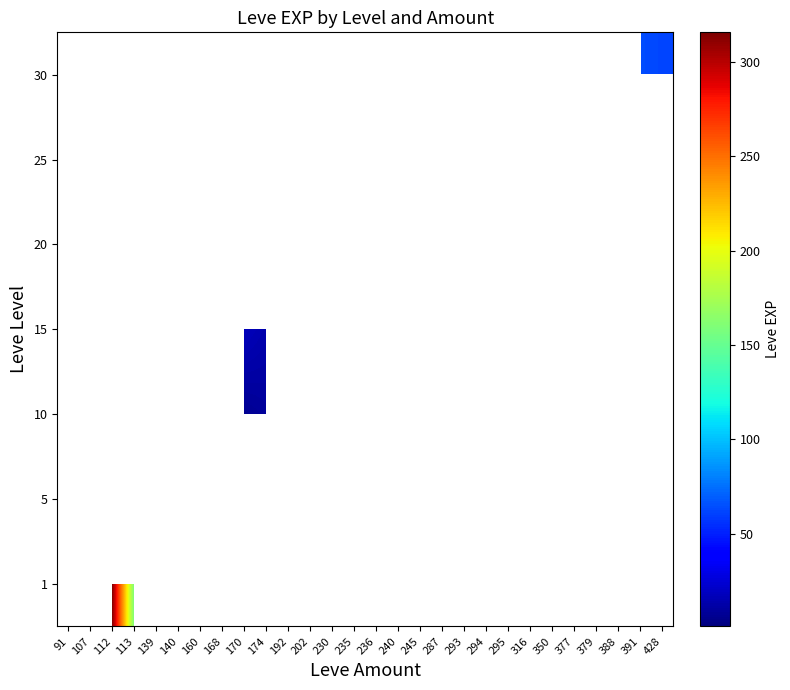

How many distinct data groups are displayed?

7